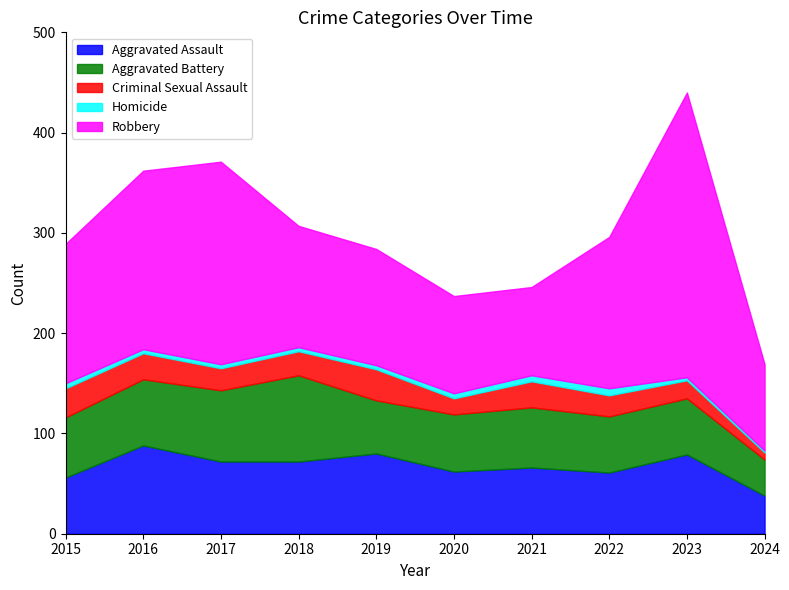

What are all the series names shown in the legend?

Aggravated Assault, Aggravated Battery, Criminal Sexual Assault, Homicide, Robbery